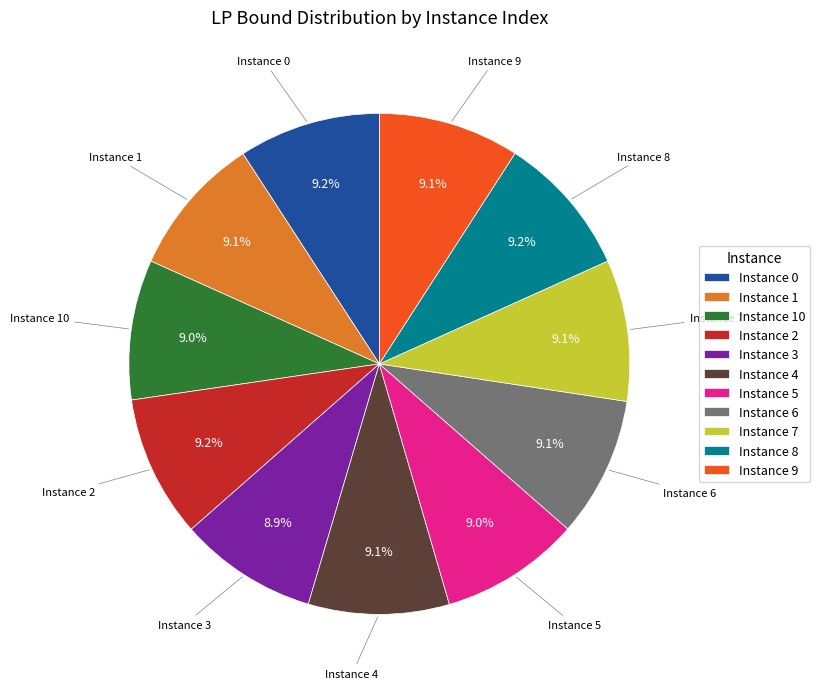

To the nearest percent, what is the average slice percentage?

9%